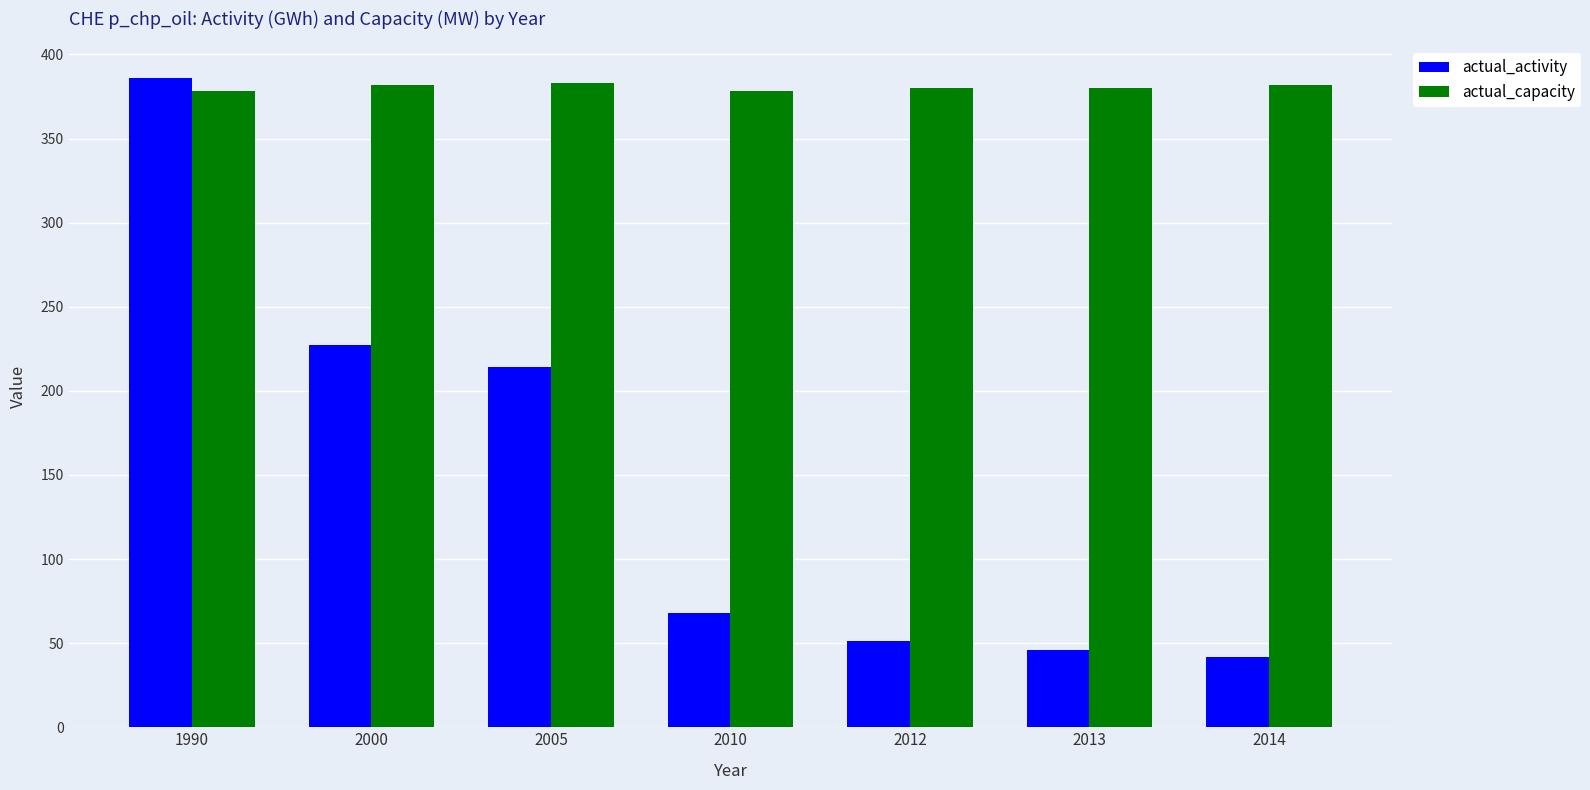

List the labels in order of actual_activity value, smallest first.

2014, 2013, 2012, 2010, 2005, 2000, 1990